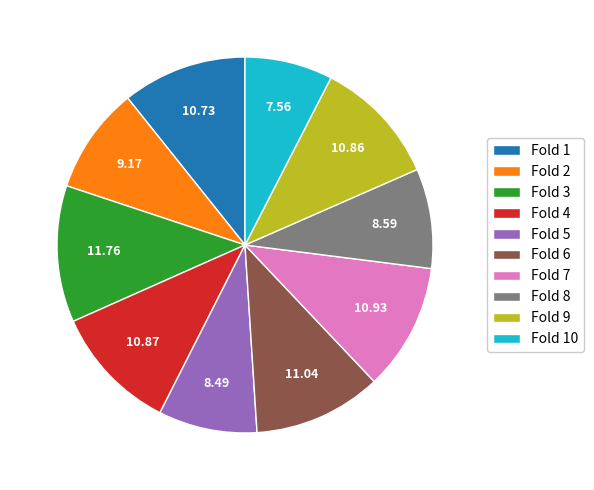

Count the number of slices in the pie.

10